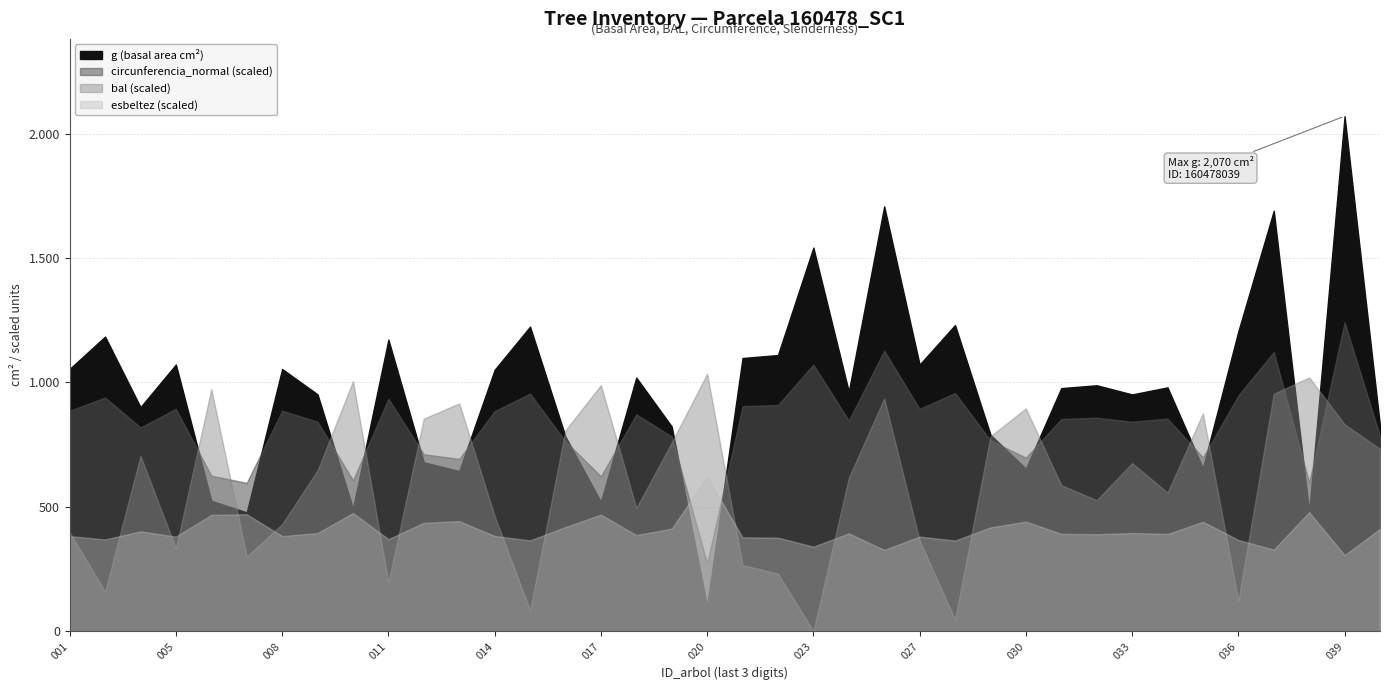

The g series shows 349.3 at 160478006. True or false?

False